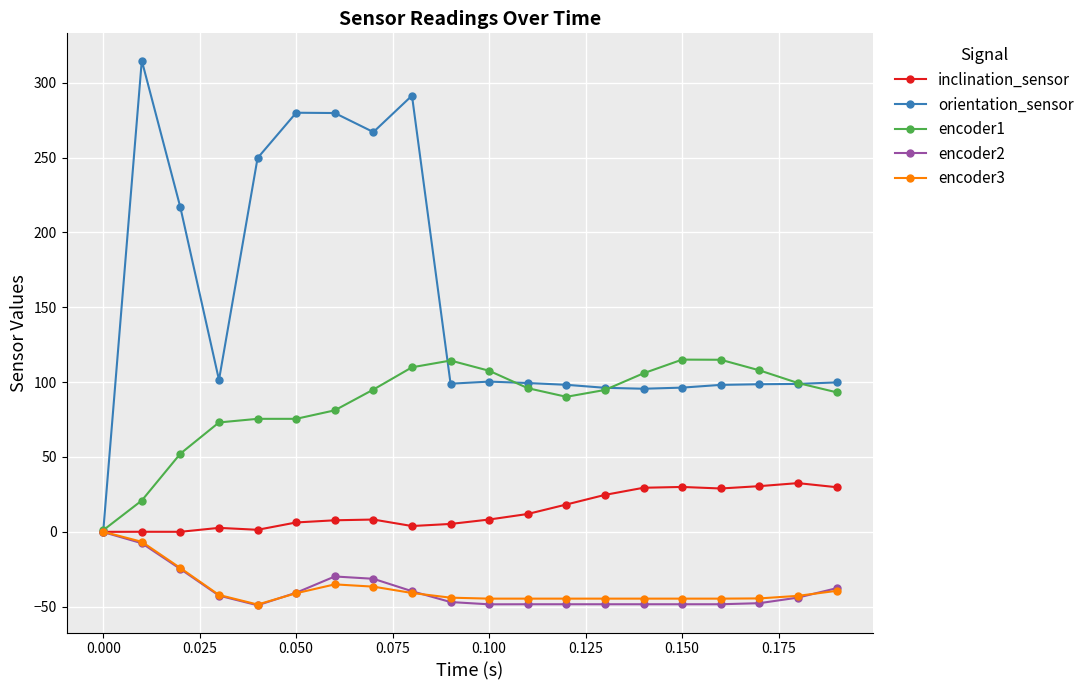

What is the value of the inclination_sensor point at the 16th from the left?

30.0